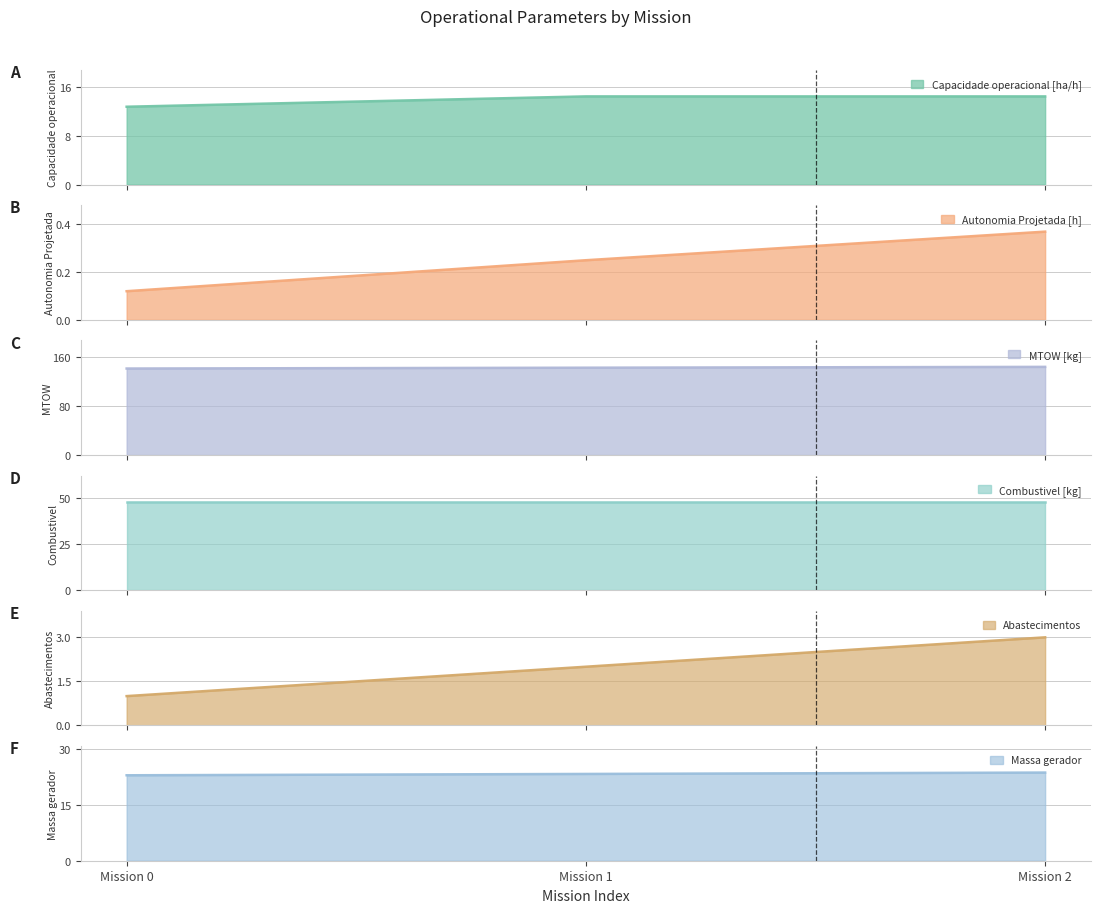

At which label does Autonomia Projetada [h] reach its peak?

2